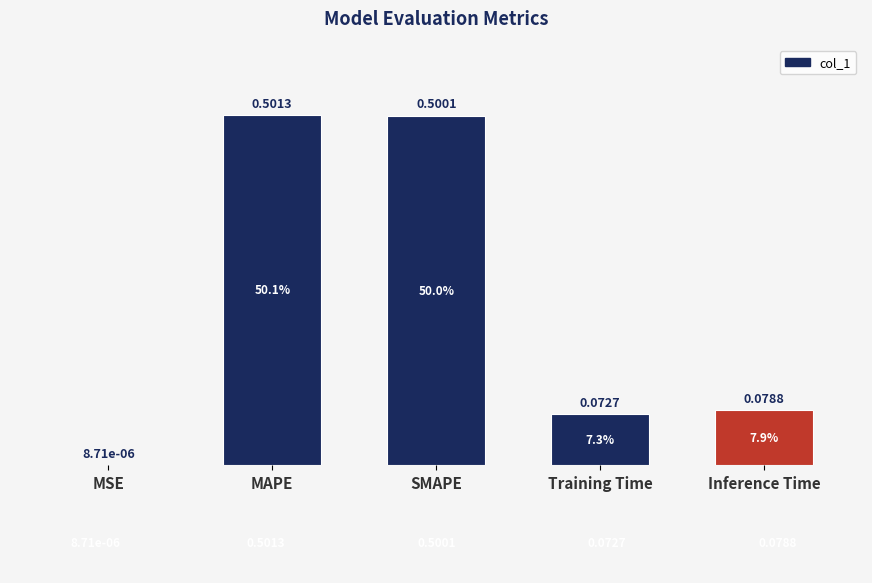

What is the sum of the values at Inference Time and SMAPE?

0.6